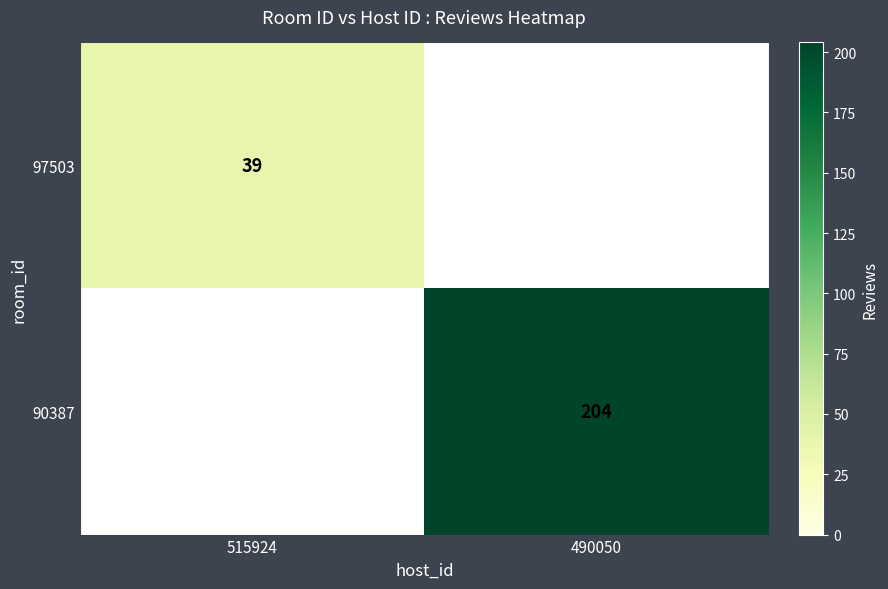

The 97503 series shows 39 at 515924. True or false?

True